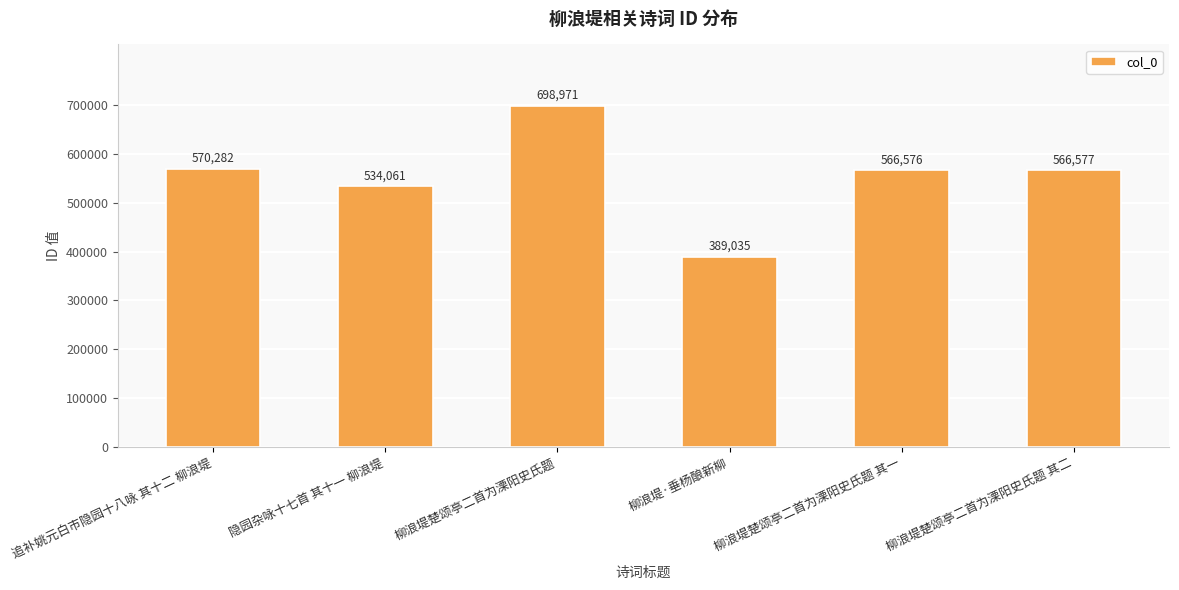

Does the chart contain stacked bars?

No